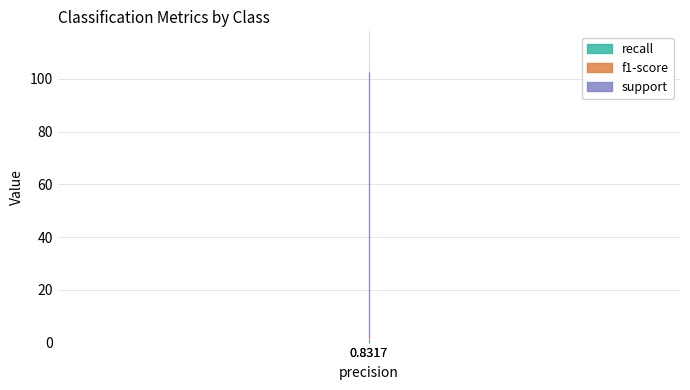

What is the approximate value of support at 0?

101.0